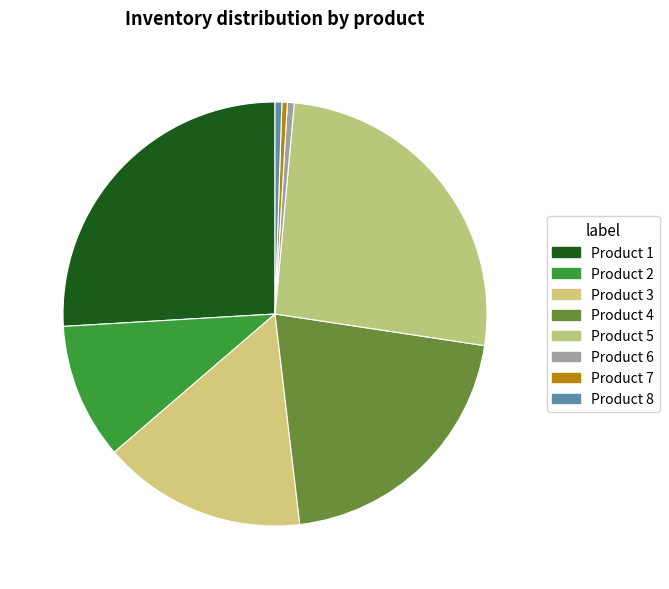

To the nearest percent, what percentage of the pie is Product 6?

1%